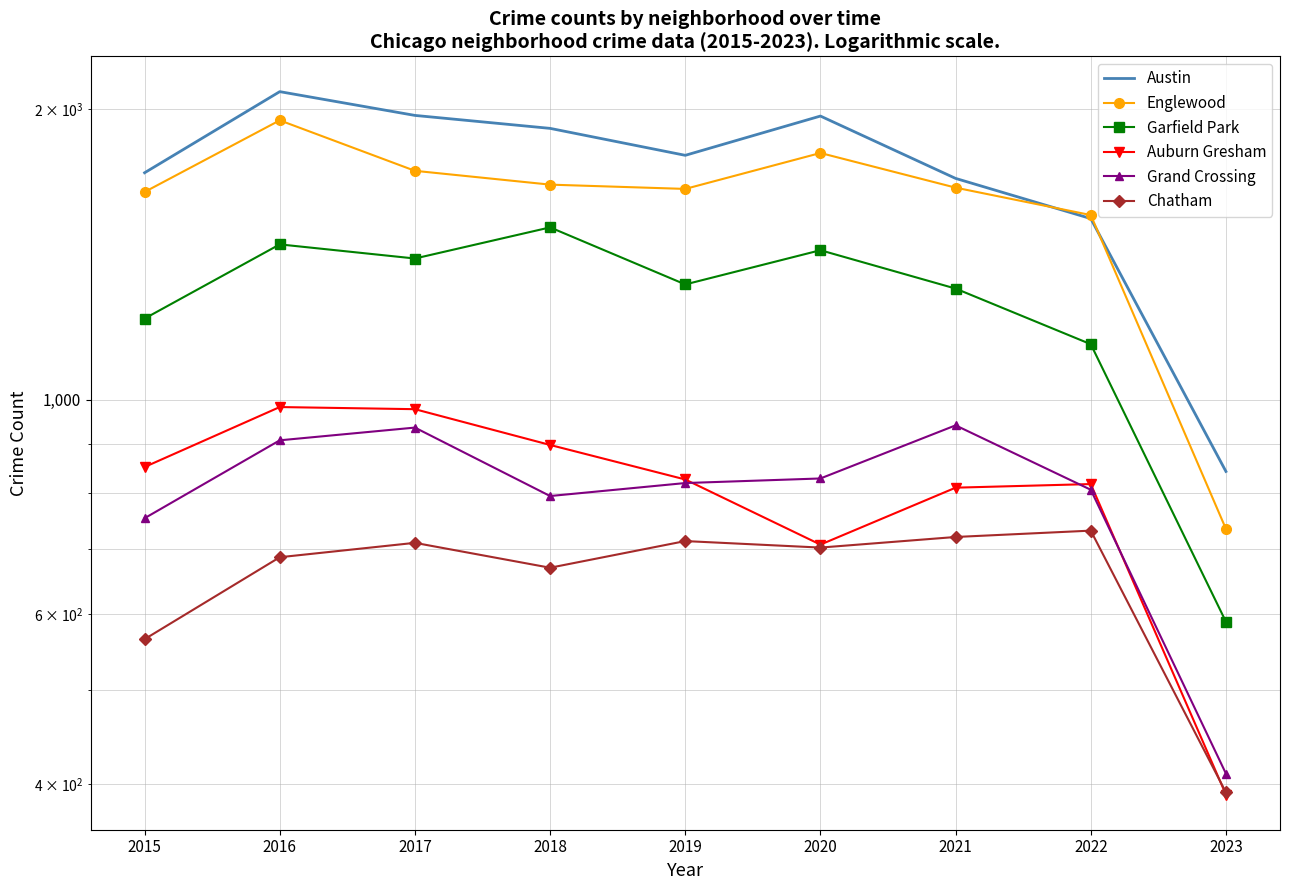

How many lines are shown in the chart?

6